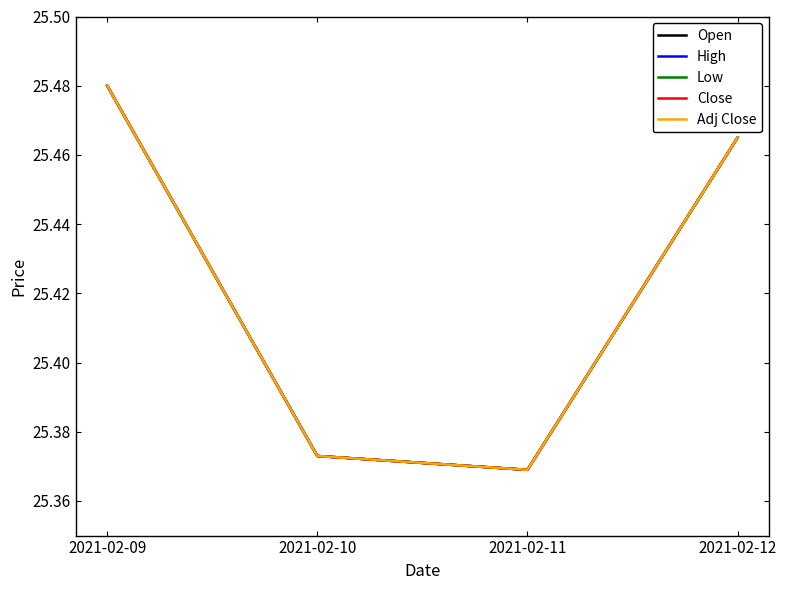

Which label corresponds to the smallest value in the chart?

2021-02-11